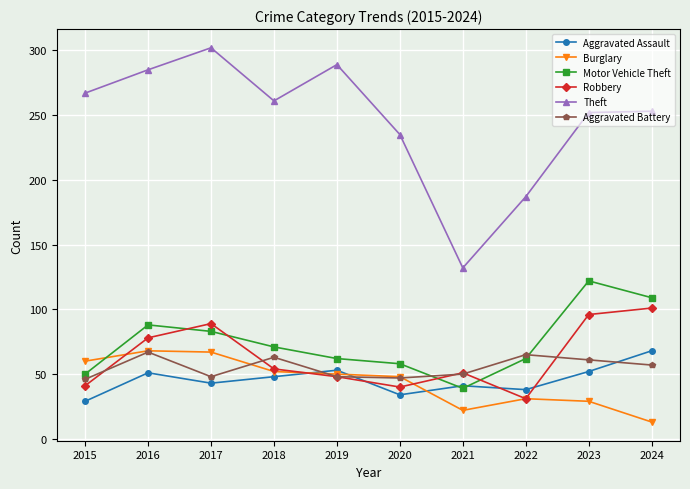

At which label is Theft closest to 217?

2020